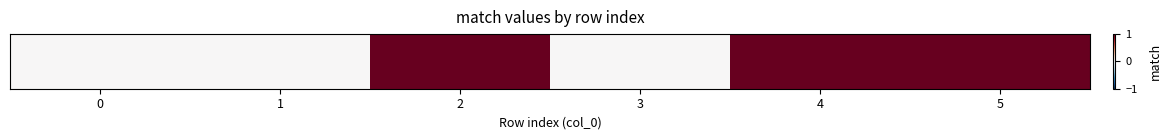

How many values are between 0 and 1?

6